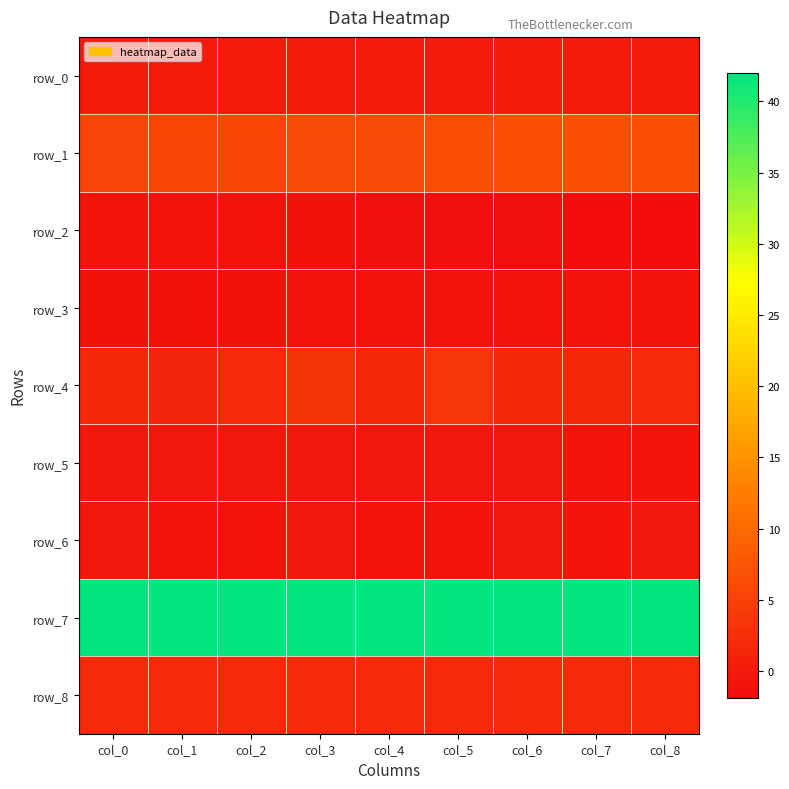

At which label does row_3 reach its peak?

col_8